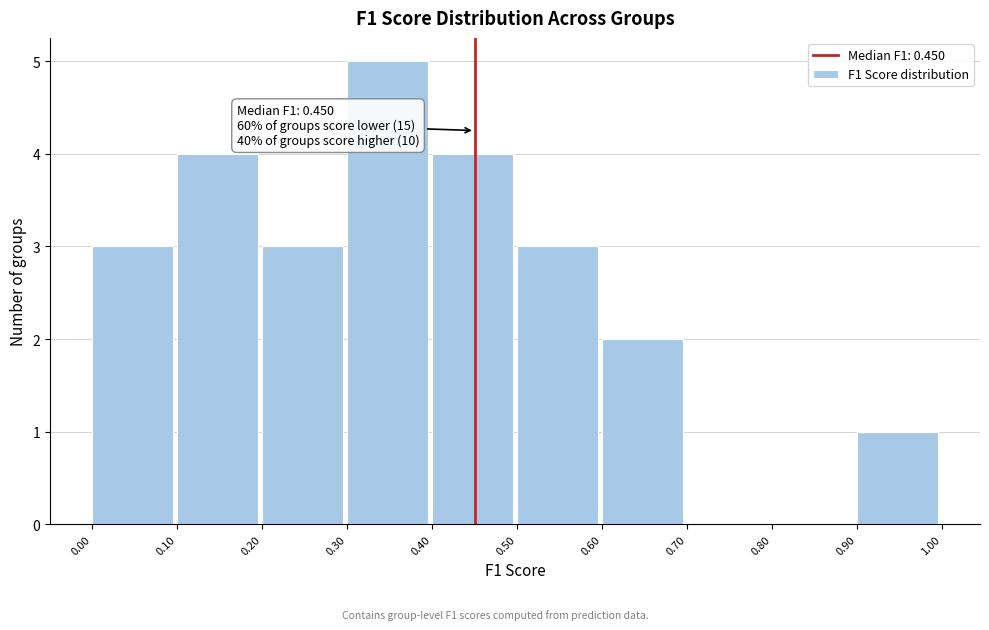

Which range on the x-axis has the tallest bar?

0.30 to 0.40